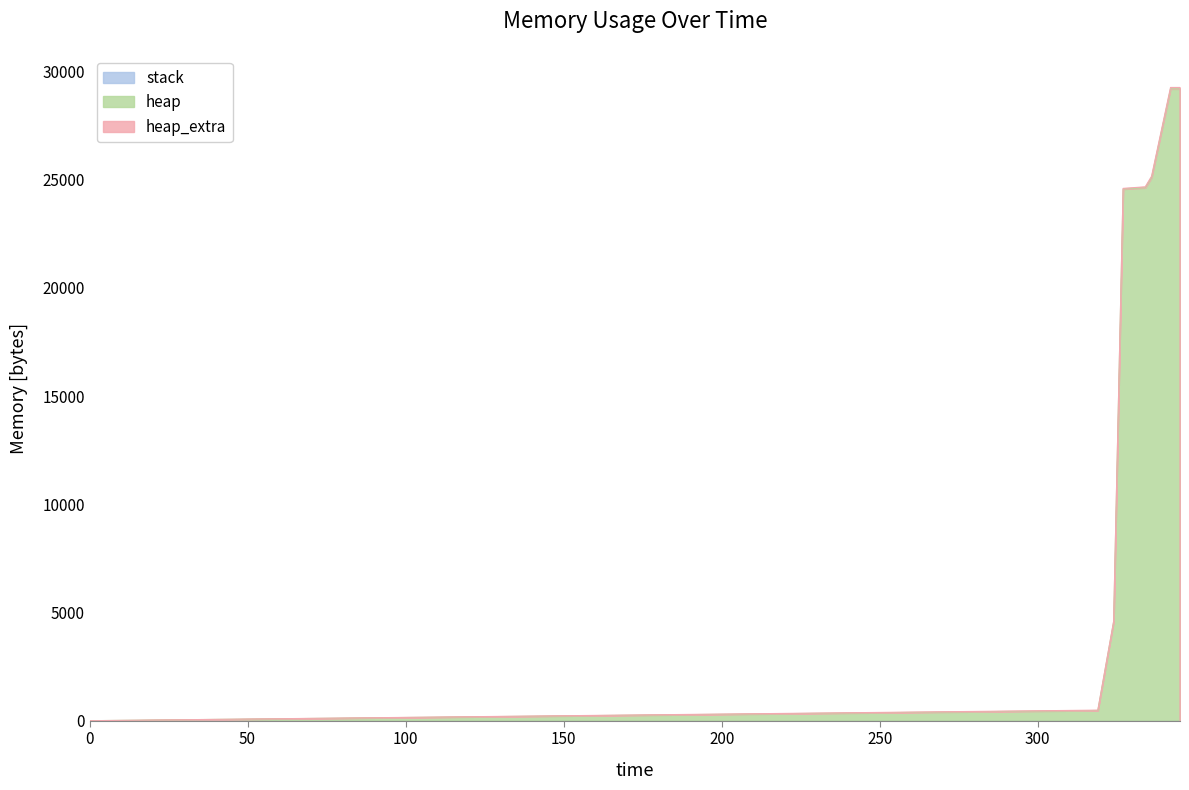

What are all the series names shown in the legend?

stack, heap, heap_extra